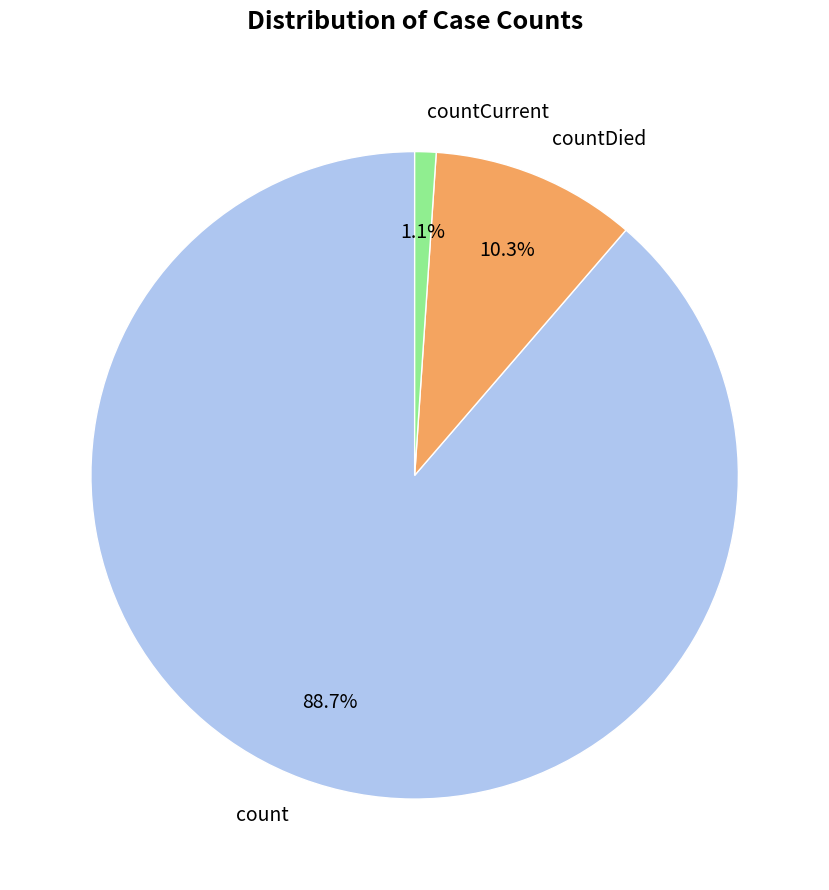

Is there any slice that represents more than half of the pie?

Yes